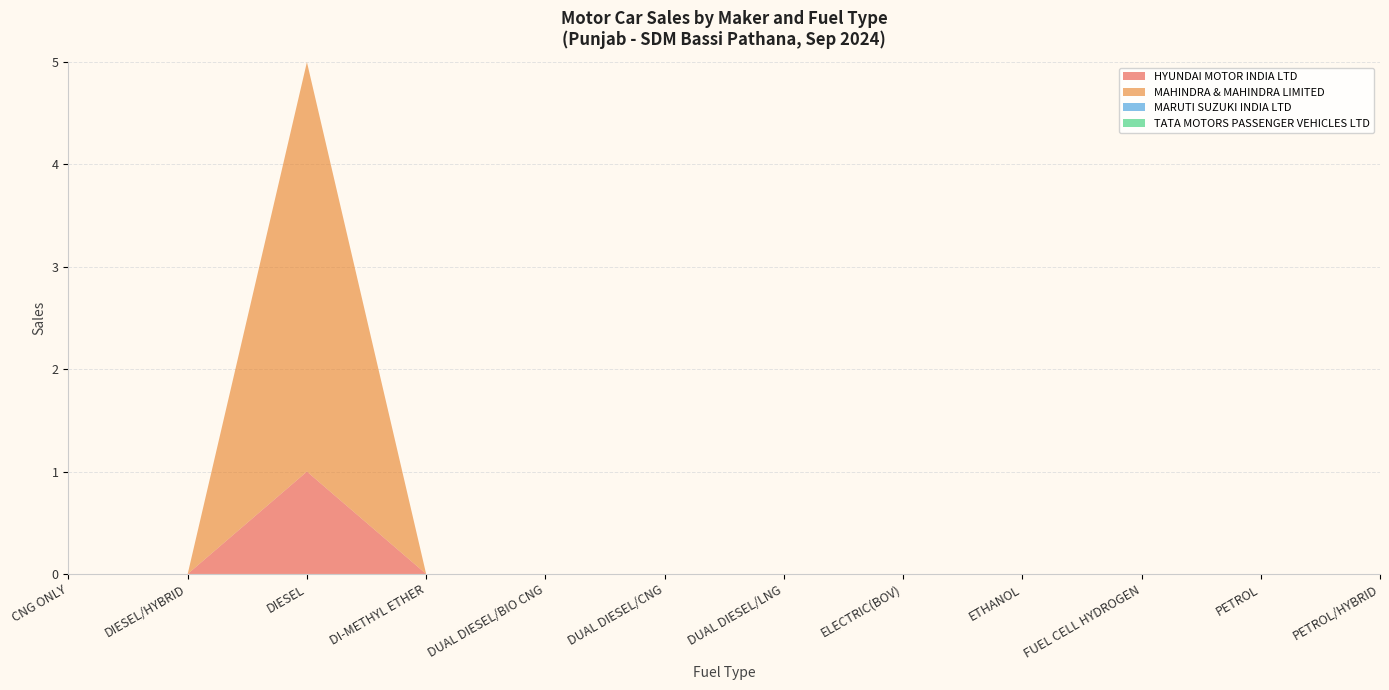

Reading left to right, extract all data points from this chart.

HYUNDAI MOTOR INDIA LTD: CNG ONLY=0	DIESEL/HYBRID=0	DIESEL=1	DI-METHYL ETHER=0	DUAL DIESEL/BIO CNG=0	DUAL DIESEL/CNG=0	DUAL DIESEL/LNG=0	ELECTRIC(BOV)=0	ETHANOL=0	FUEL CELL HYDROGEN=0	PETROL=0	PETROL/HYBRID=0
MAHINDRA & MAHINDRA LIMITED: CNG ONLY=0	DIESEL/HYBRID=0	DIESEL=4	DI-METHYL ETHER=0	DUAL DIESEL/BIO CNG=0	DUAL DIESEL/CNG=0	DUAL DIESEL/LNG=0	ELECTRIC(BOV)=0	ETHANOL=0	FUEL CELL HYDROGEN=0	PETROL=0	PETROL/HYBRID=0
MARUTI SUZUKI INDIA LTD: CNG ONLY=0	DIESEL/HYBRID=0	DIESEL=0	DI-METHYL ETHER=0	DUAL DIESEL/BIO CNG=0	DUAL DIESEL/CNG=0	DUAL DIESEL/LNG=0	ELECTRIC(BOV)=0	ETHANOL=0	FUEL CELL HYDROGEN=0	PETROL=0	PETROL/HYBRID=0
TATA MOTORS PASSENGER VEHICLES LTD: CNG ONLY=0	DIESEL/HYBRID=0	DIESEL=0	DI-METHYL ETHER=0	DUAL DIESEL/BIO CNG=0	DUAL DIESEL/CNG=0	DUAL DIESEL/LNG=0	ELECTRIC(BOV)=0	ETHANOL=0	FUEL CELL HYDROGEN=0	PETROL=0	PETROL/HYBRID=0